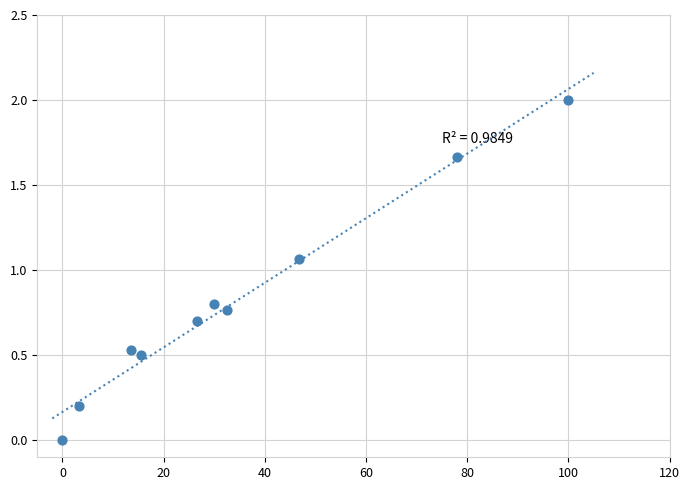

What is the range of X values (max minus min)?

100.0